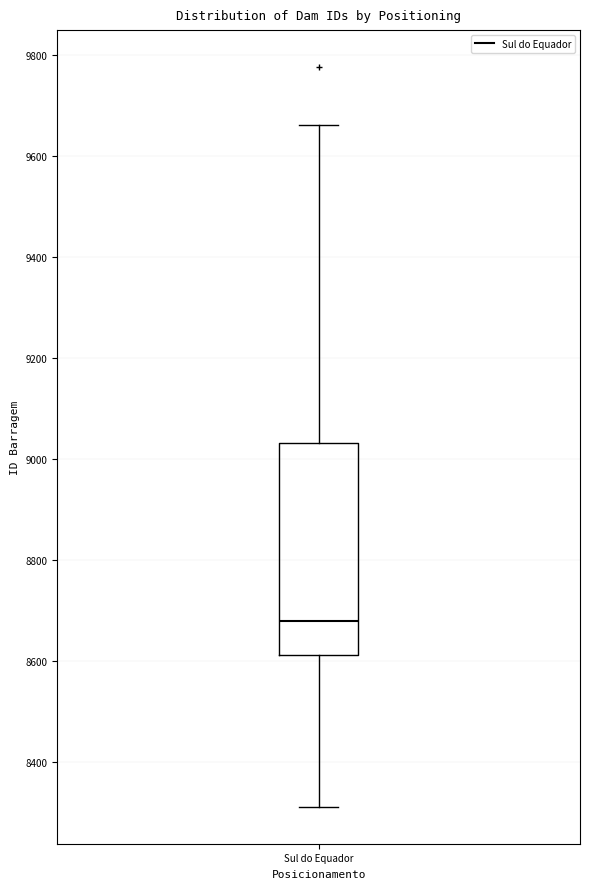

Read this box plot against the y-axis: the position of the median line, the range covered by the box, and the ends of both whiskers. The values are not printed on the chart, so give them approximately, as read against the axis.

median 8680, box 8620 to 9040, whiskers 8320 to 9660